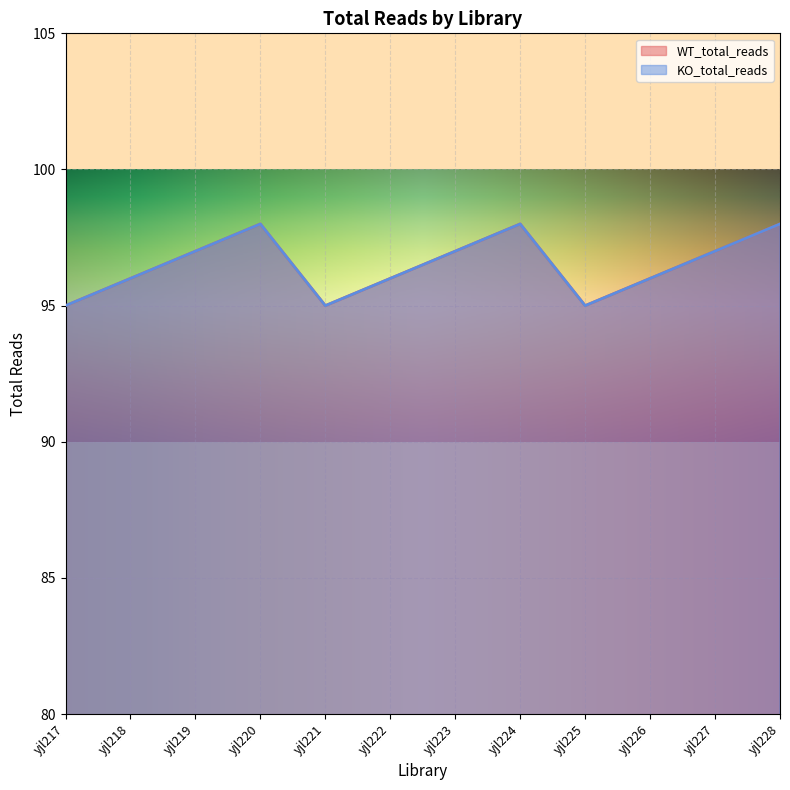

What is the difference between the KO_total_reads values at yjl220 and yjl221?

3